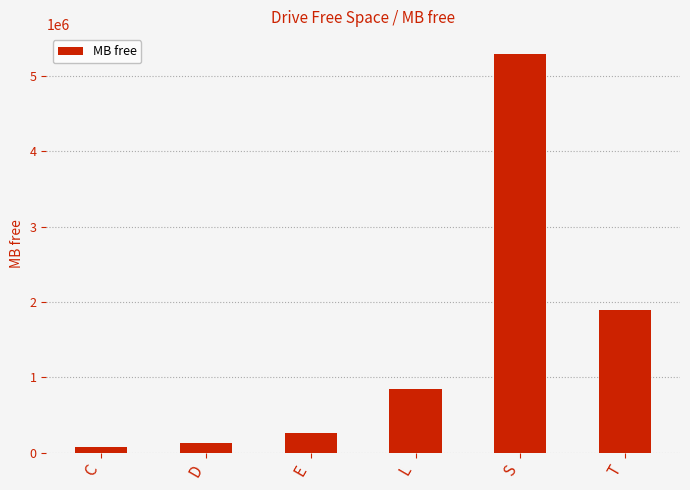

Which has a higher value, D or C?

D